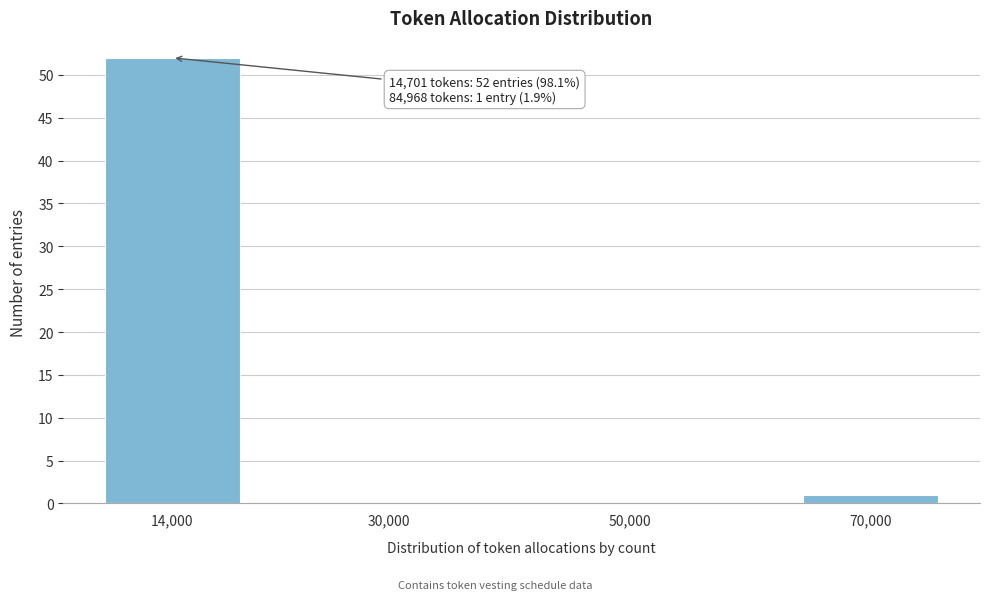

Reading right to left, list all the values displayed in this chart.

70,000=1	50,000=0	30,000=0	14,000=52